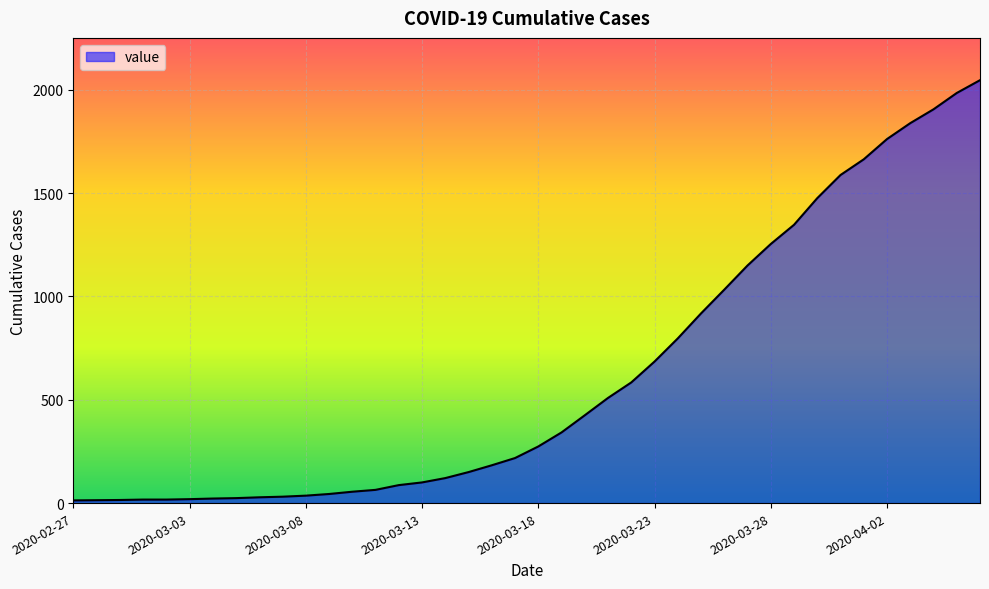

Where is the data nearest to the value 1030?

2020-03-26